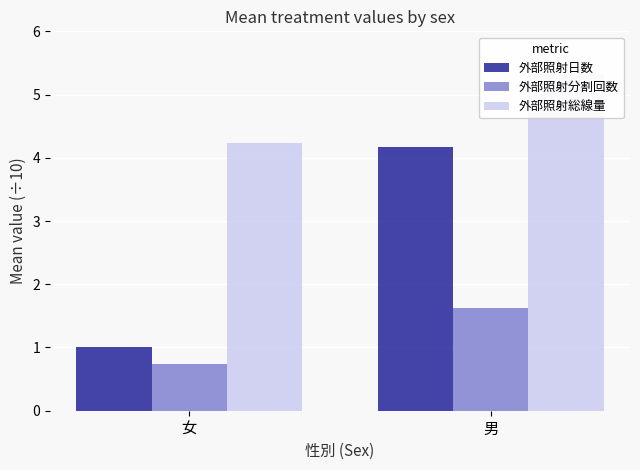

List the series in order of their peak value, highest first.

外部照射総線量, 外部照射日数, 外部照射分割回数